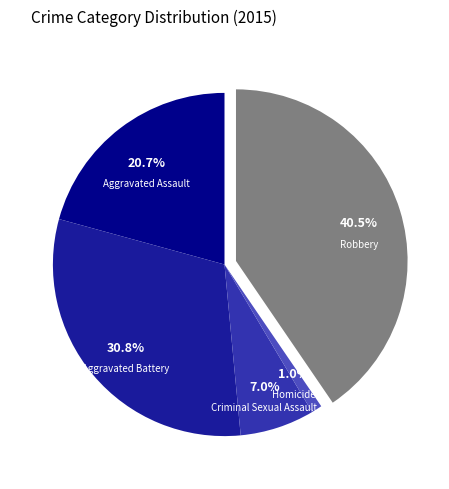

Which has a higher value, Homicide or Aggravated Battery?

Aggravated Battery